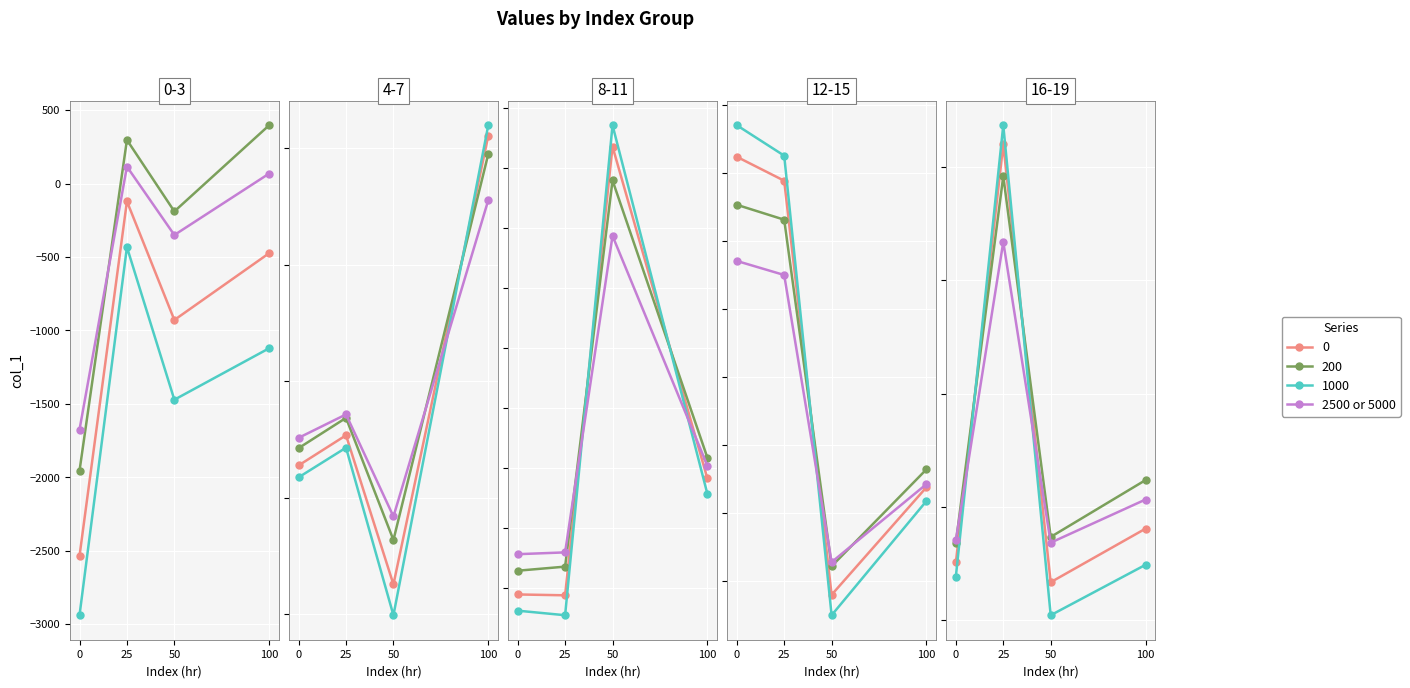

Is it true that the value at 100 is 133.7?

True